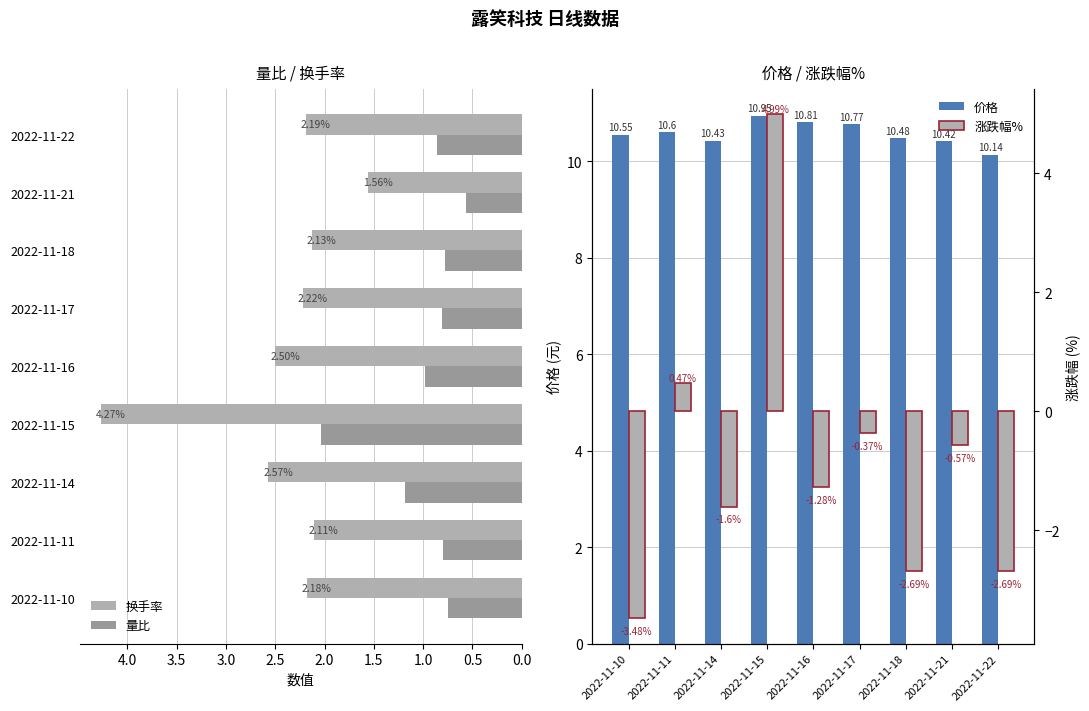

At which label does 换手率 reach its minimum?

2022-11-21